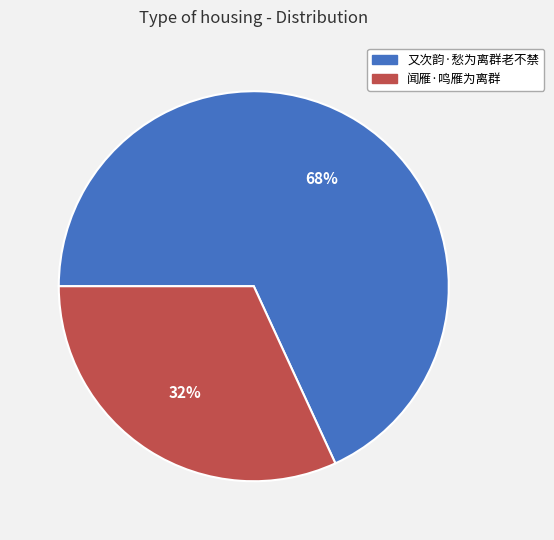

Combined, do 闻雁·鸣雁为离群 and 又次韵·愁为离群老不禁 account for over 50%?

Yes